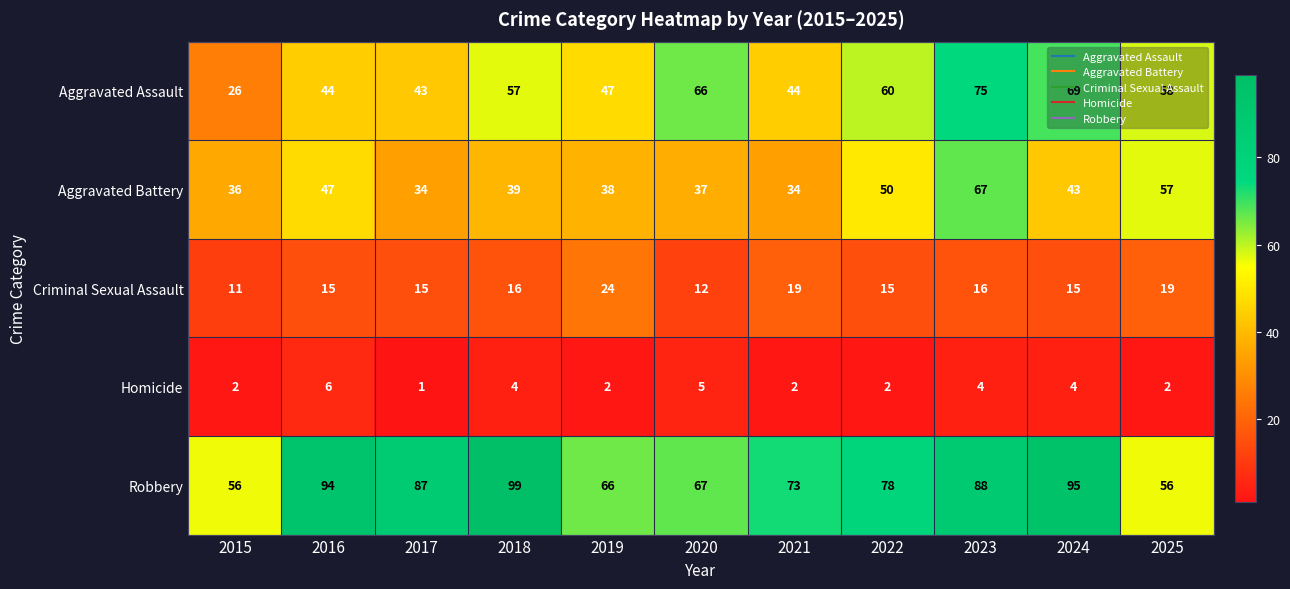

Which series changed the most between 2017 and 2020?

Aggravated Assault